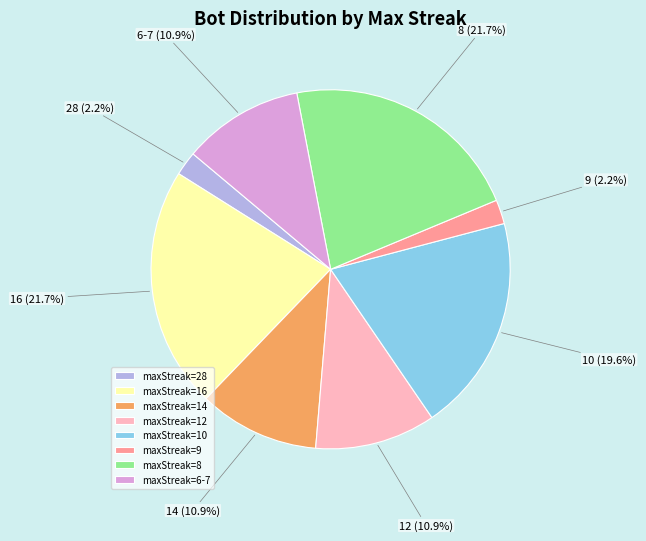

Is 28 the majority of the pie?

No